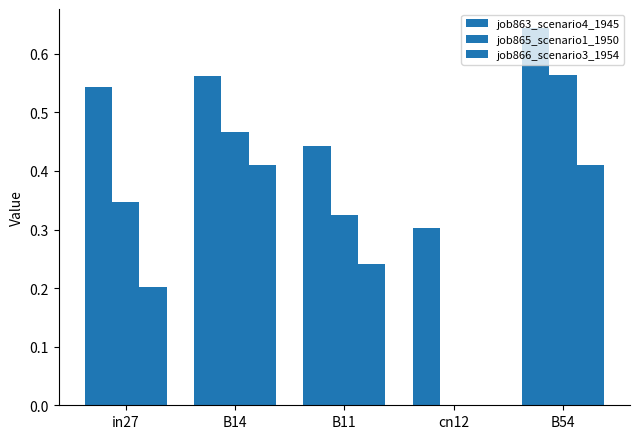

What position from the left is cn12?

4